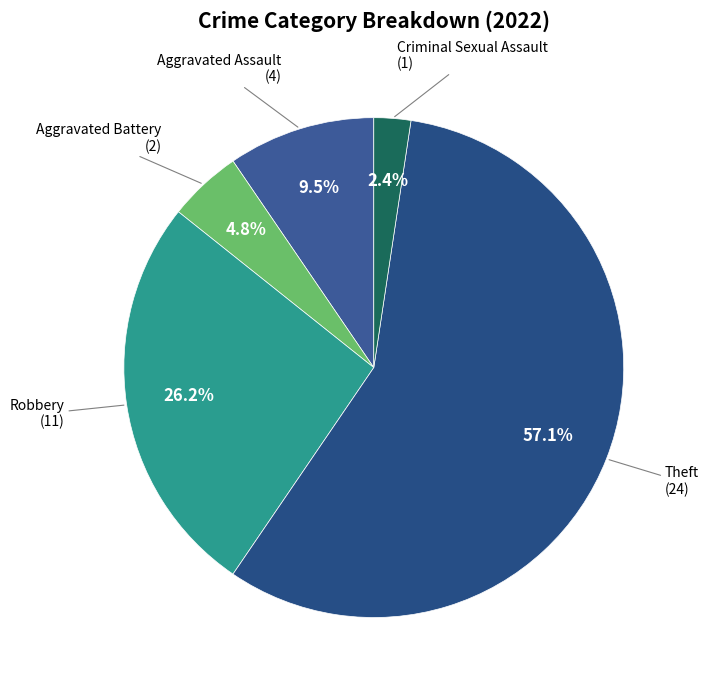

Approximately how many times larger is the value at Aggravated Battery compared to Theft?

0.1